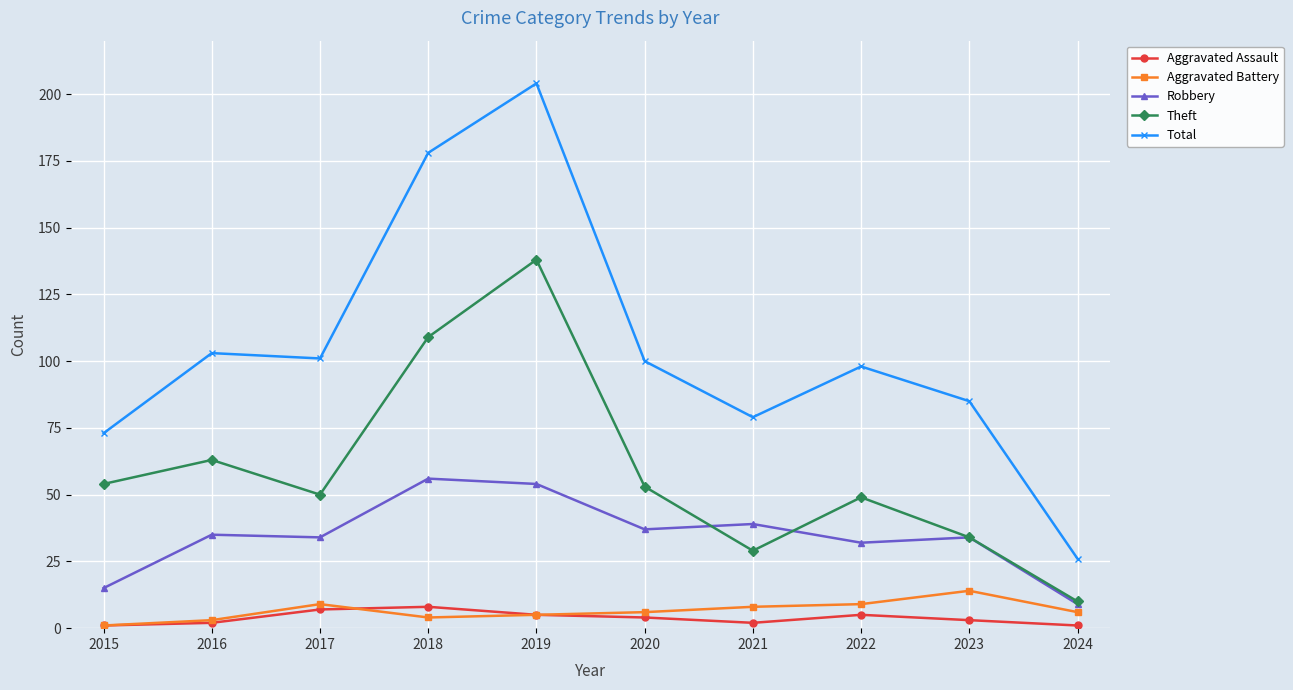

Reading left to right, what are all the values shown in this chart?

Aggravated Assault: 2015=1	2016=2	2017=7	2018=8	2019=5	2020=4	2021=2	2022=5	2023=3	2024=1
Aggravated Battery: 2015=1	2016=3	2017=9	2018=4	2019=5	2020=6	2021=8	2022=9	2023=14	2024=6
Robbery: 2015=15	2016=35	2017=34	2018=56	2019=54	2020=37	2021=39	2022=32	2023=34	2024=9
Theft: 2015=54	2016=63	2017=50	2018=109	2019=138	2020=53	2021=29	2022=49	2023=34	2024=10
Total: 2015=73	2016=103	2017=101	2018=178	2019=204	2020=100	2021=79	2022=98	2023=85	2024=26